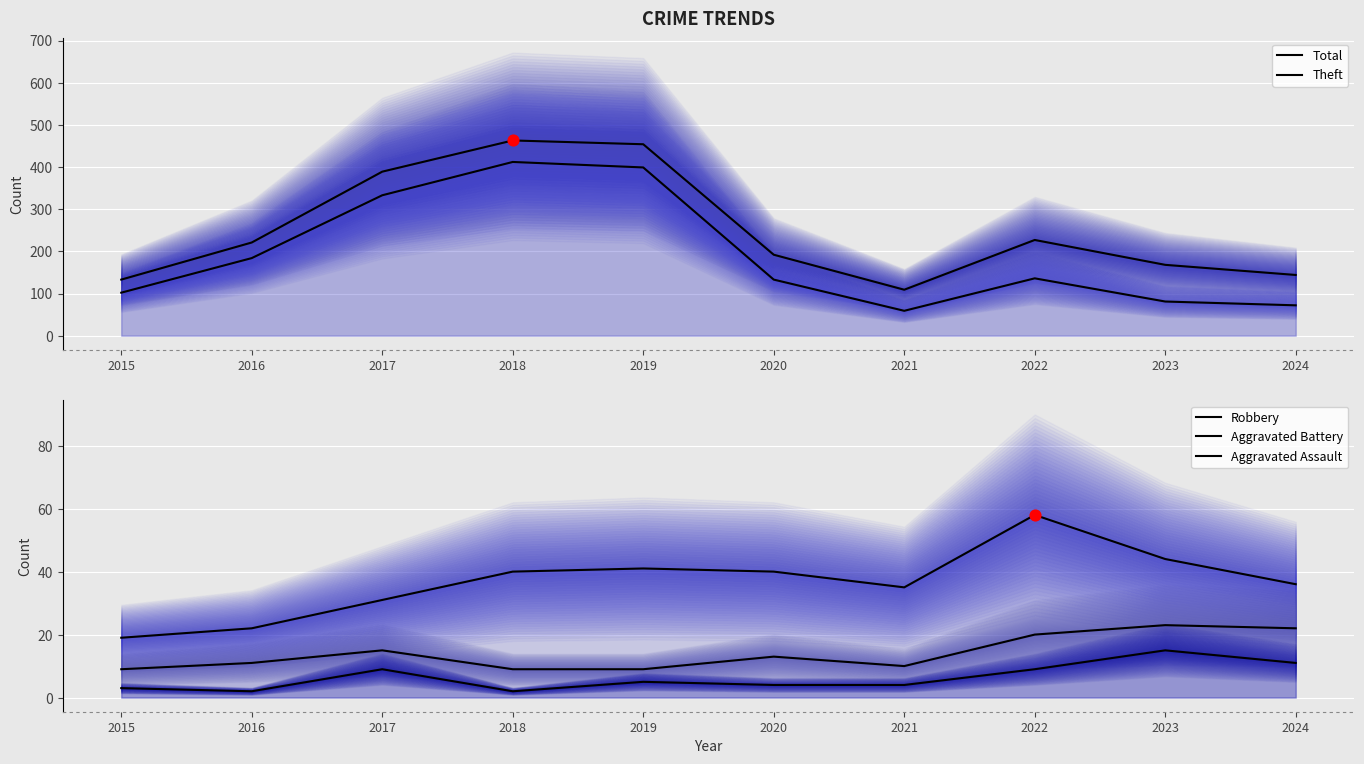

Is the value of Total at 2020 greater than the value of Theft at 2020?

Yes